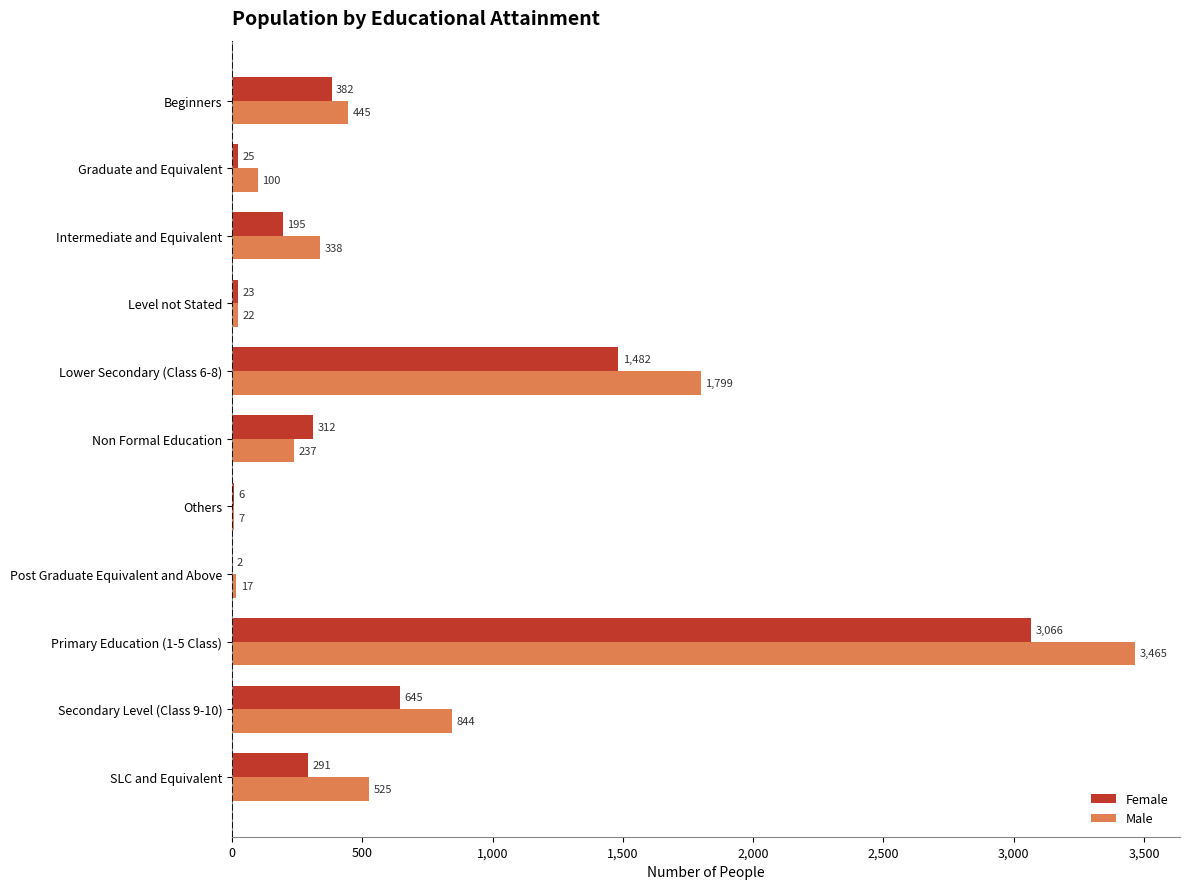

Which series has the largest total across all categories?

Male